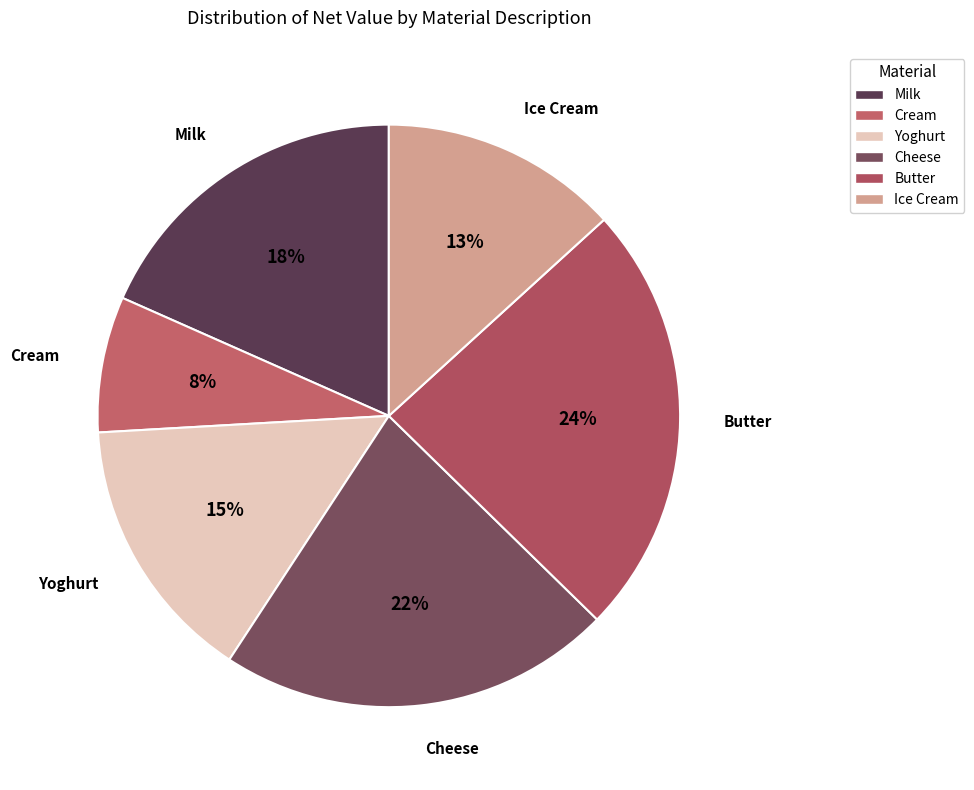

Is the sum of Yoghurt and Cream greater than half?

No